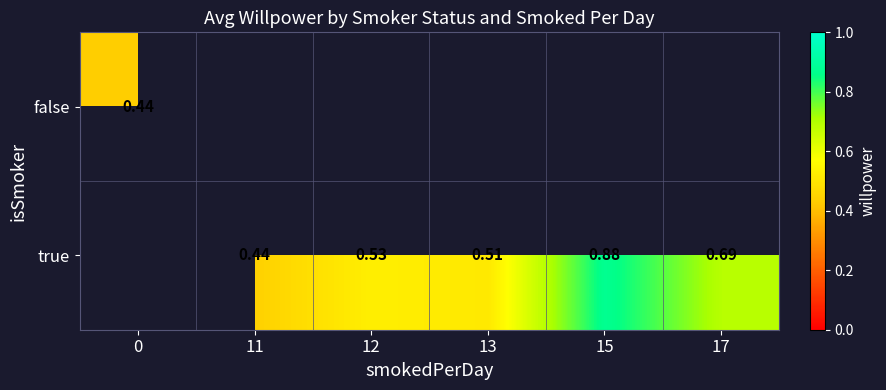

How many data points does each series have?

6